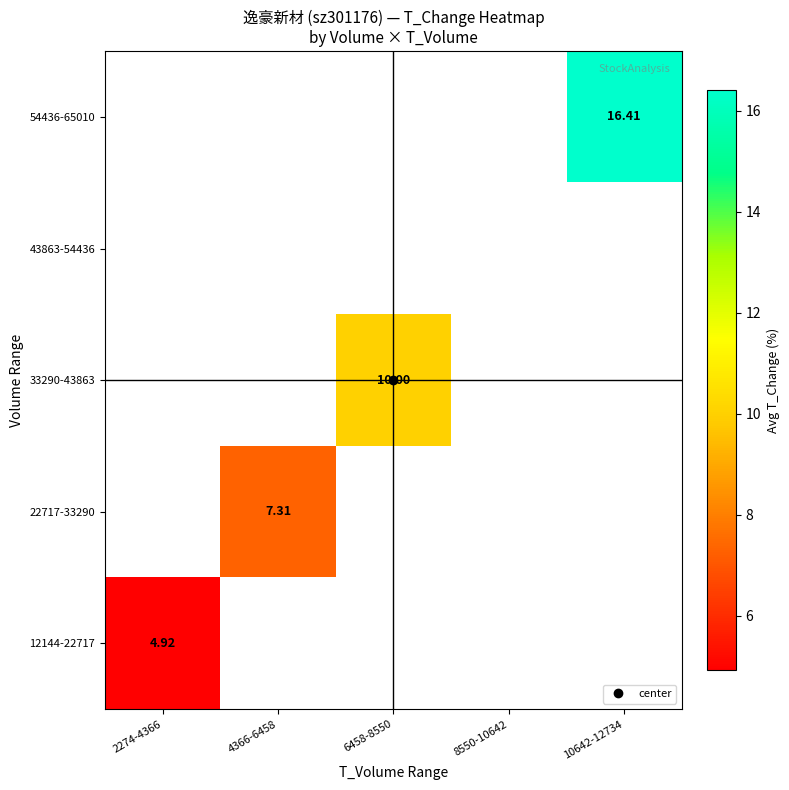

Which has a higher value, 2274-4366 or 4366-6458?

4366-6458